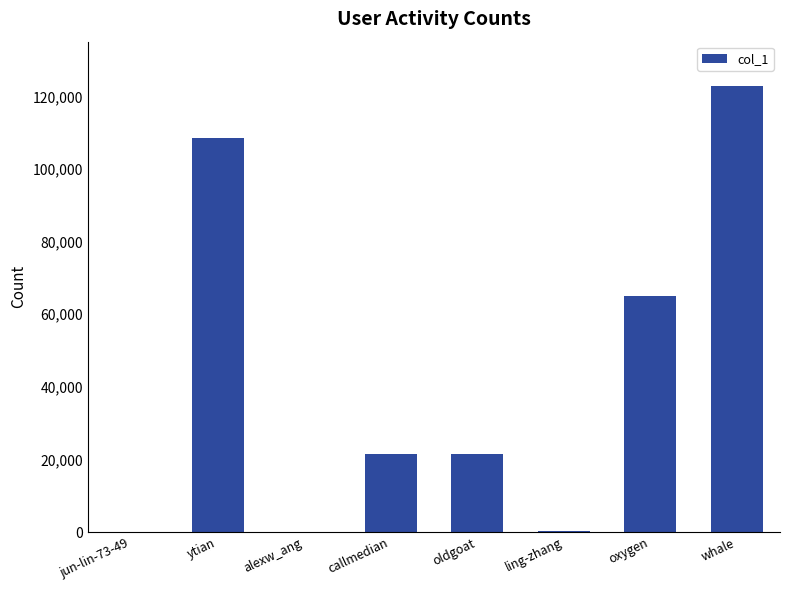

The chart shows a value of 65082 at oxygen. True or false?

True